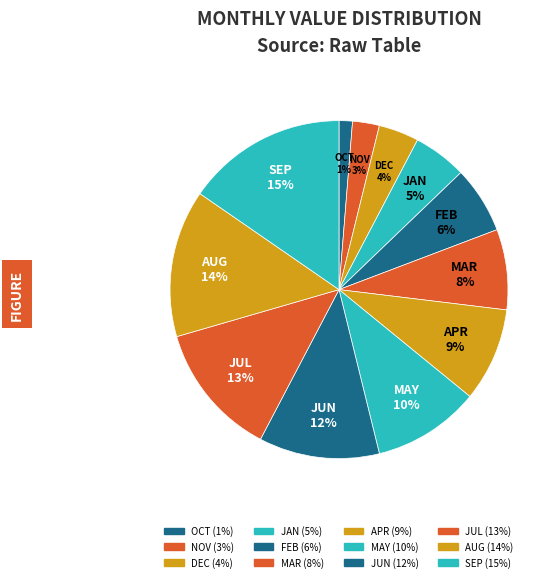

How many segments does this pie chart have?

12